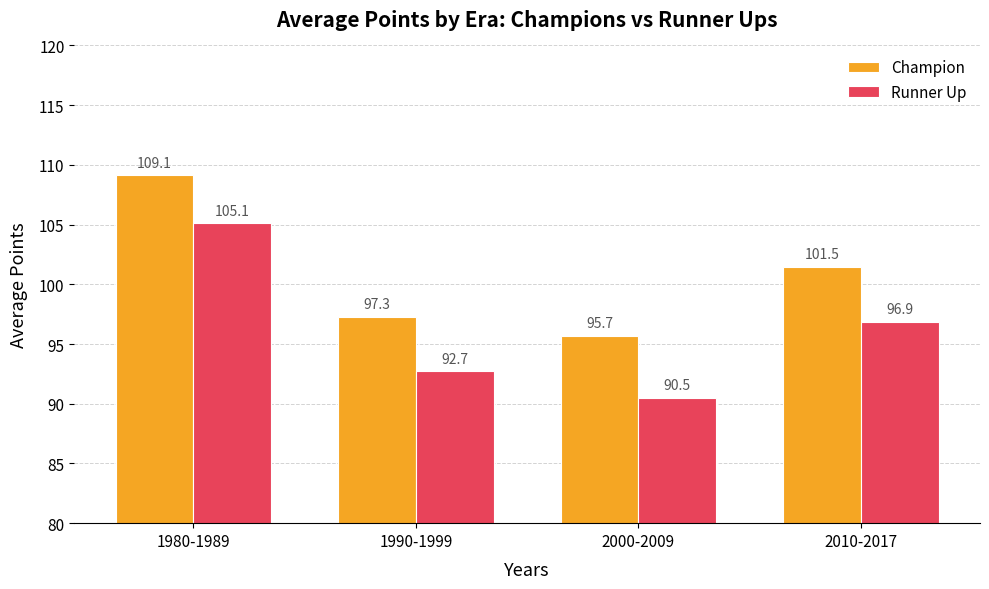

Reading left to right, what are all the values shown in this chart?

Champion: 109.1	97.3	95.7	101.5
Runner Up: 105.1	92.7	90.5	96.9